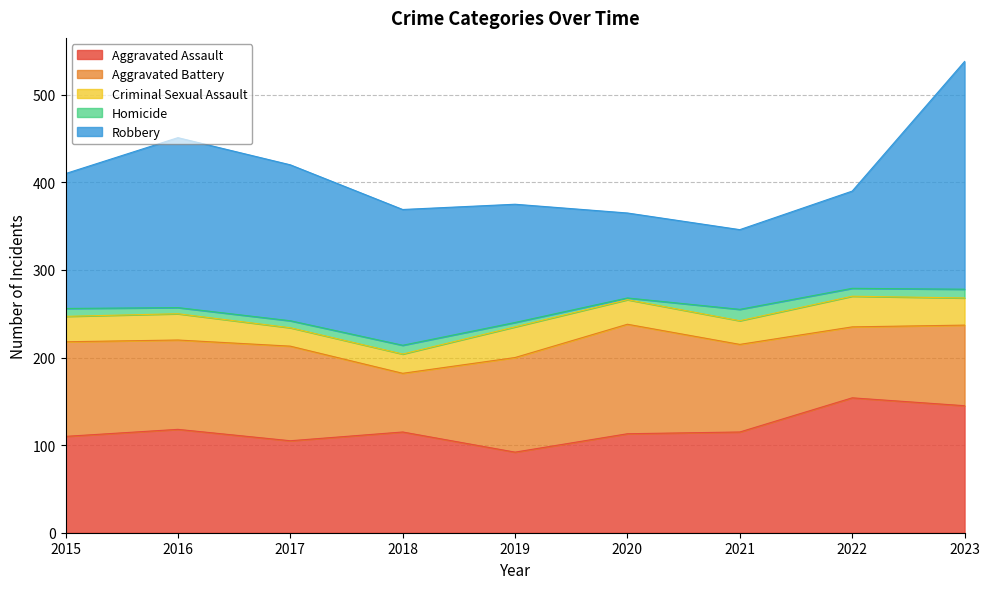

True or false: Homicide has more than 0 points higher than both neighbors.

True